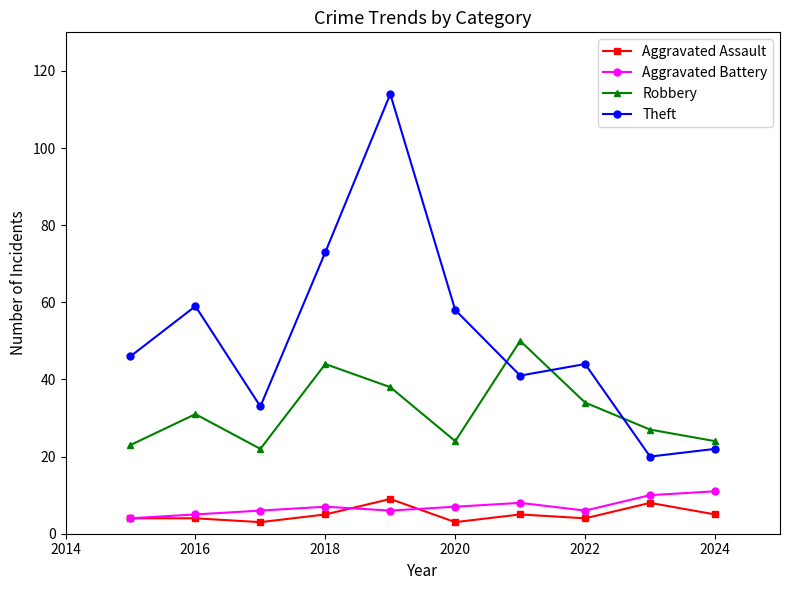

True or false: Aggravated Assault and Robbery intersect in this chart.

False